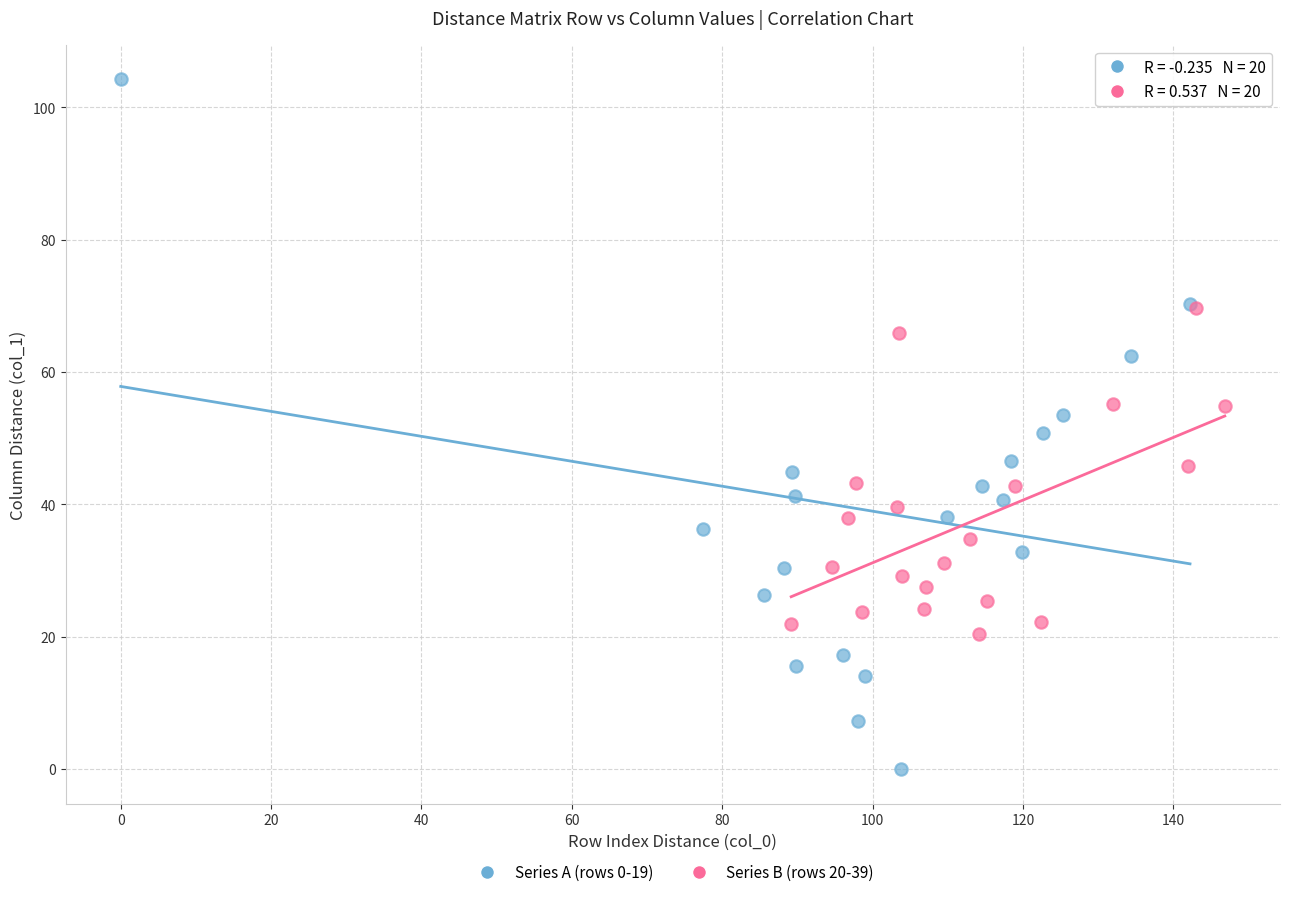

Which series reaches the maximum Y coordinate?

Series A (rows 0-19)